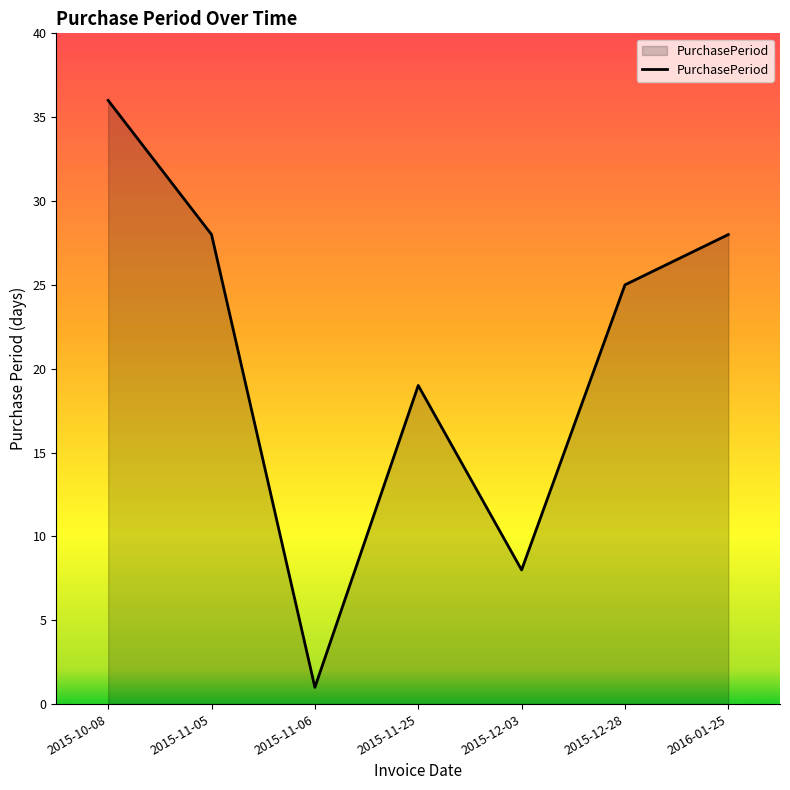

What is the ratio of the value at 2015-11-06 to the value at 2015-12-03?

0.1